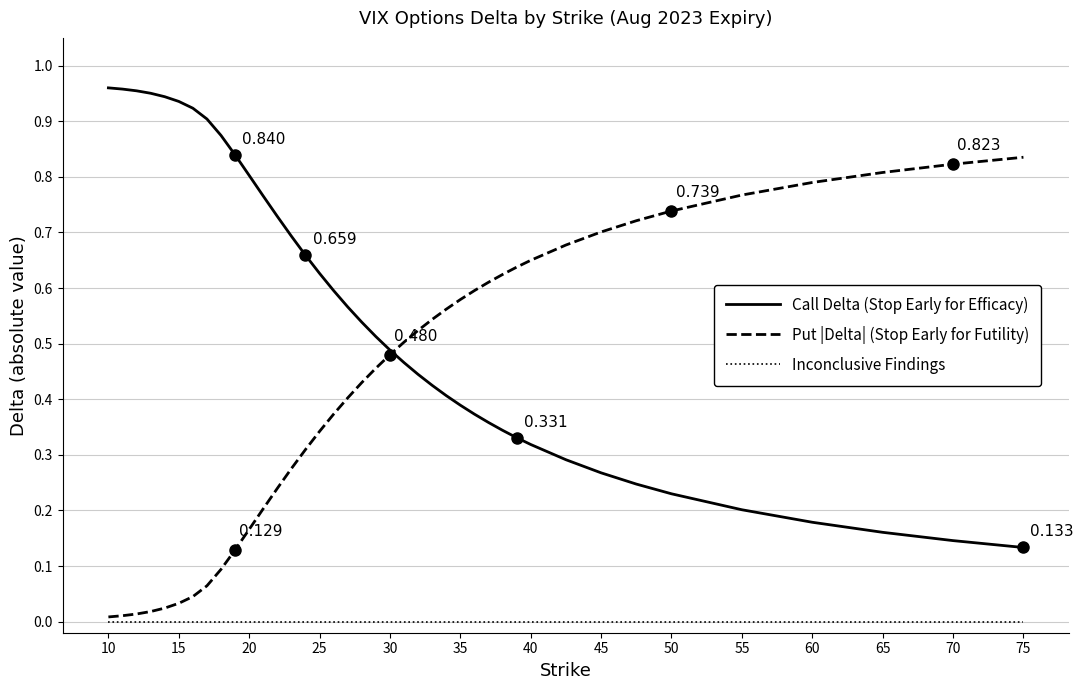

True or false: Inconclusive Findings and Call Delta (Stop Early for Efficacy) intersect in this chart.

False